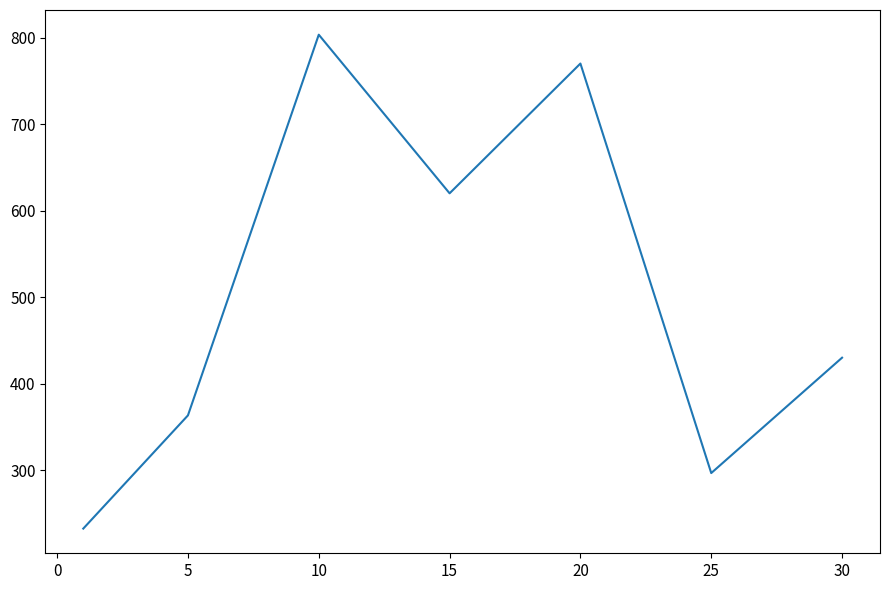

What is the sum of all values?

3515.8